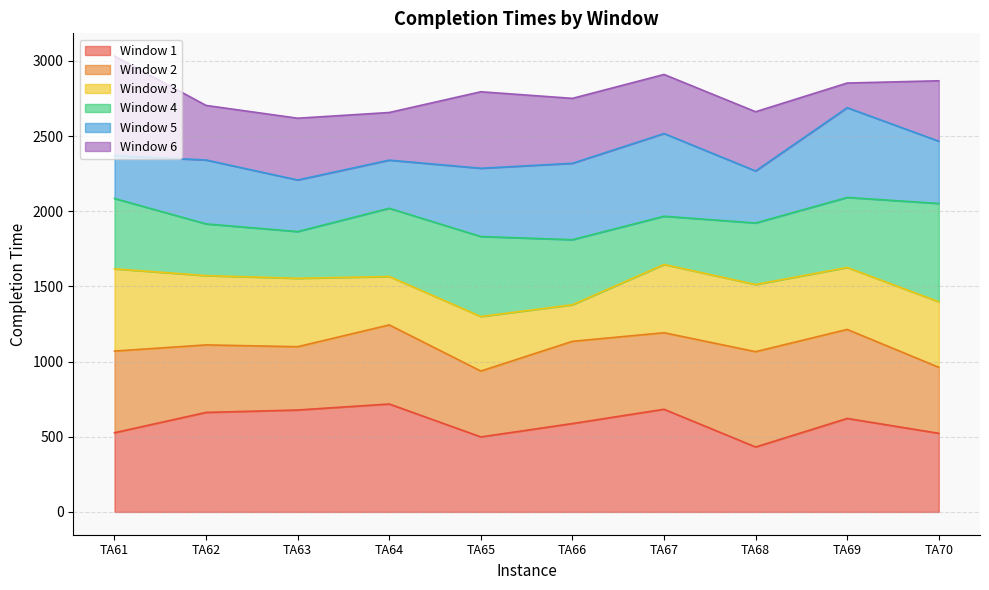

What is the total value across all series at TA68?

2662